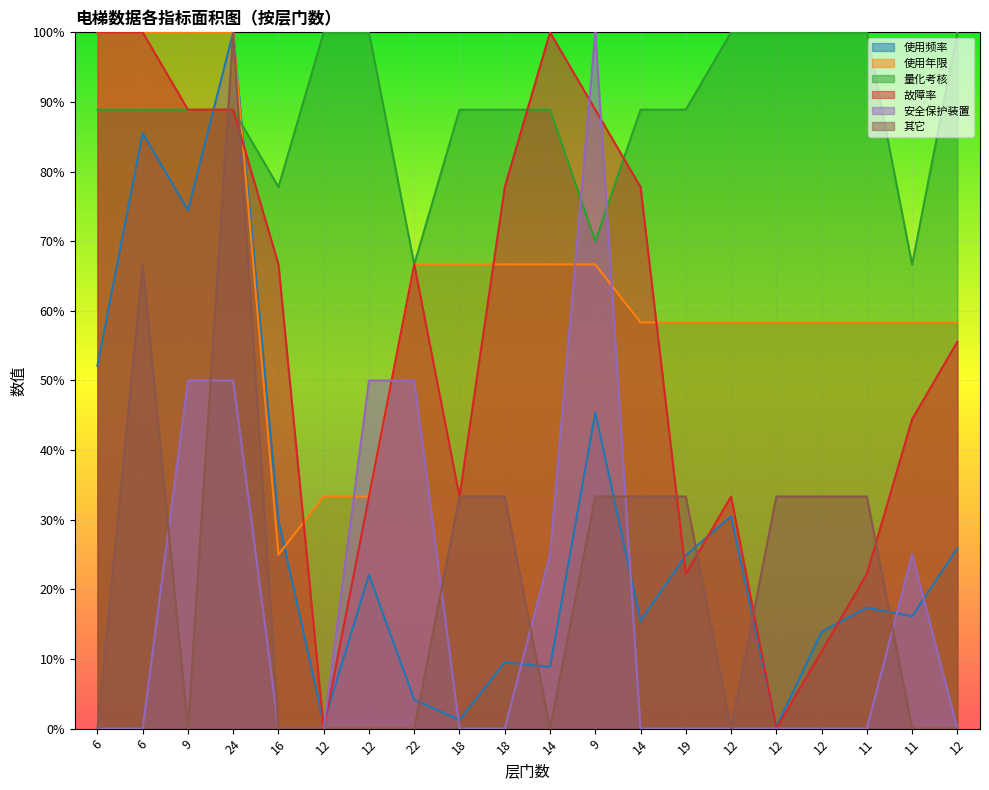

Rank the series by their maximum value, from lowest to highest.

使用频率, 使用年限, 量化考核, 故障率, 安全保护装置, 其它